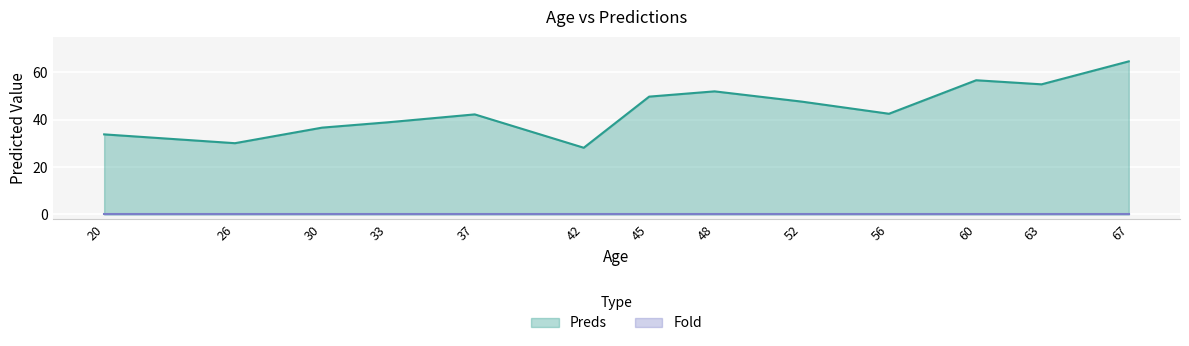

At 45, list the series in order from smallest to largest.

Fold, Preds